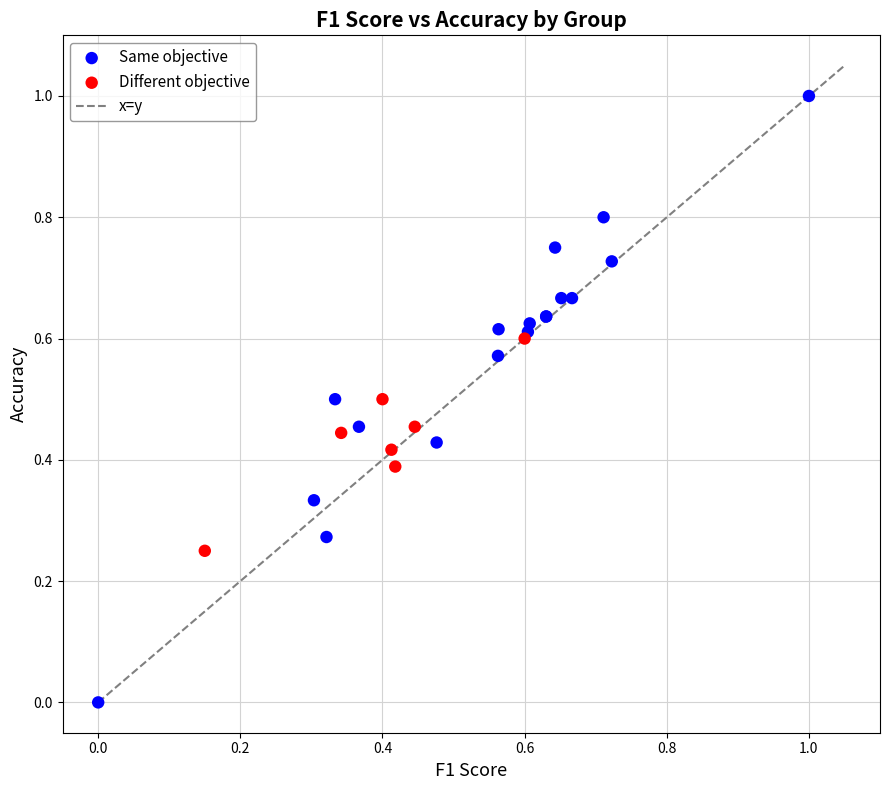

Which series contains the highest Y value?

Same objective